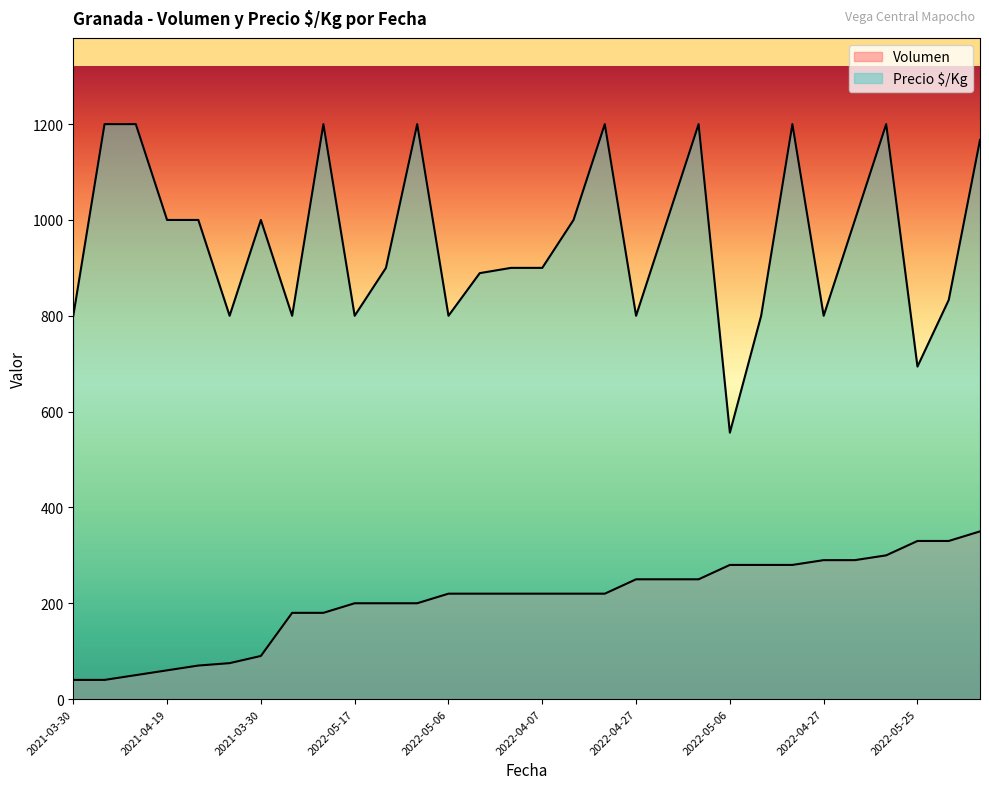

True or false: Volumen and Precio $/Kg cross at least once.

False